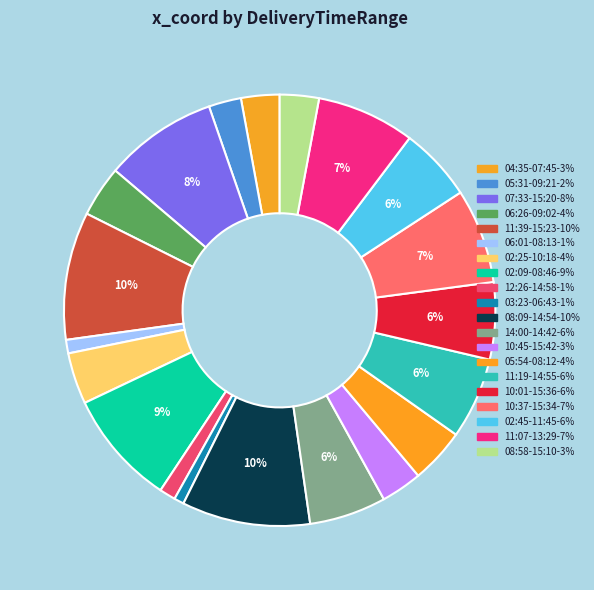

Count the number of slices in the pie.

20